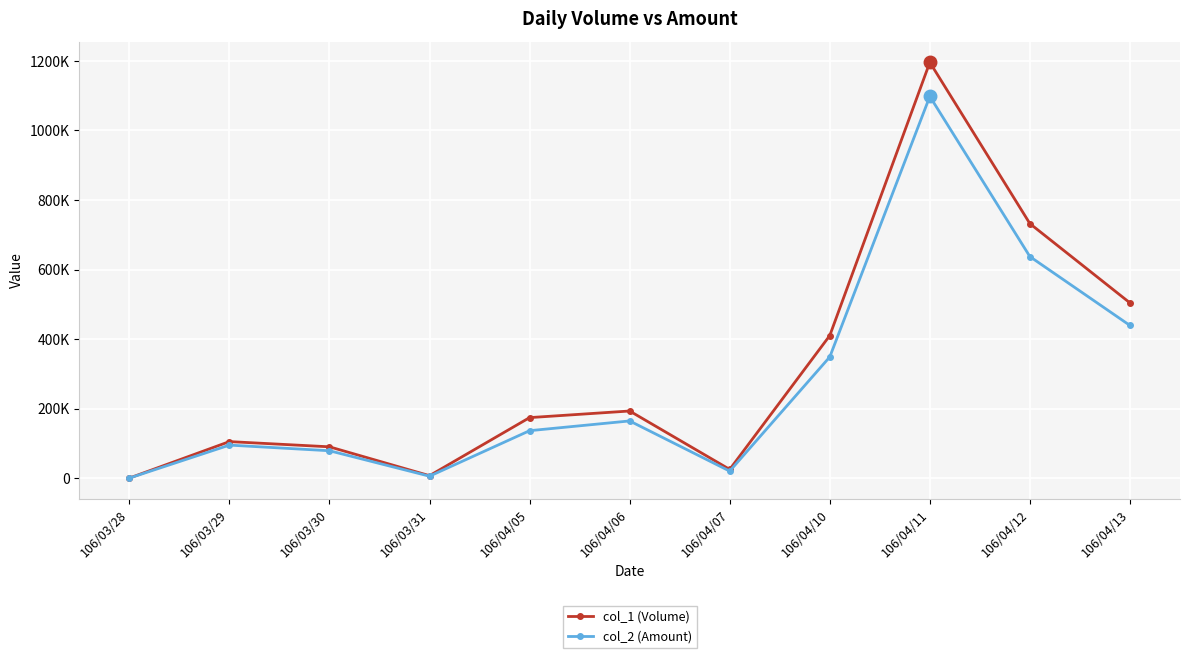

True or false: col_1 (Volume) and col_2 (Amount) cross at least once.

False